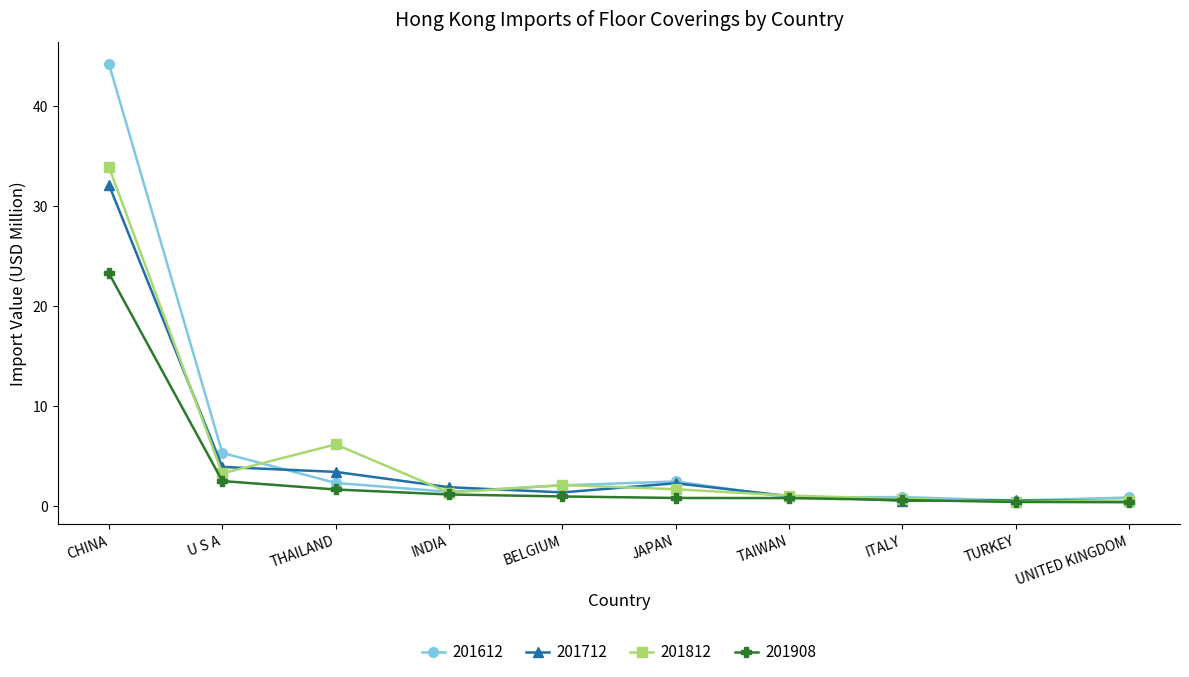

Is the value of 201712 at THAILAND greater than the value of 201908 at CHINA?

No